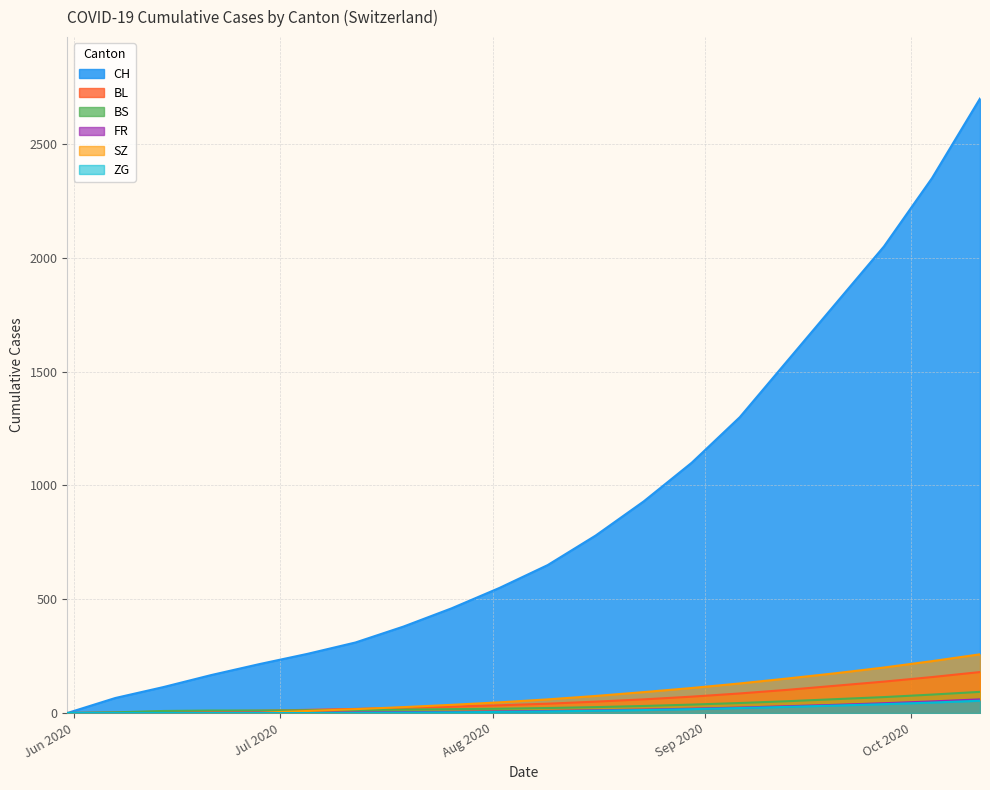

Which series has the largest total across all categories?

CH